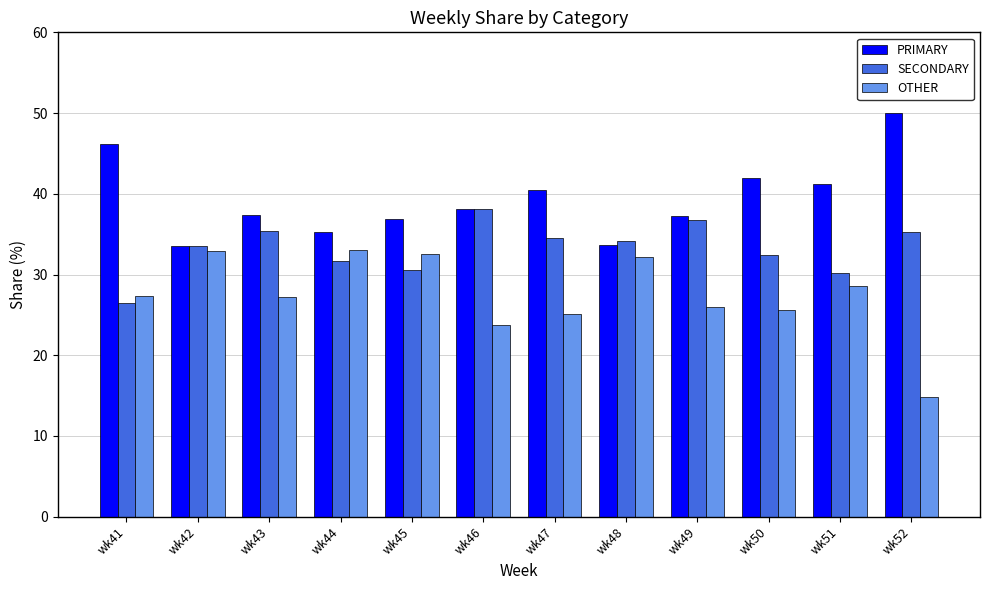

Is it true that SECONDARY equals 23.4 at wk43?

False